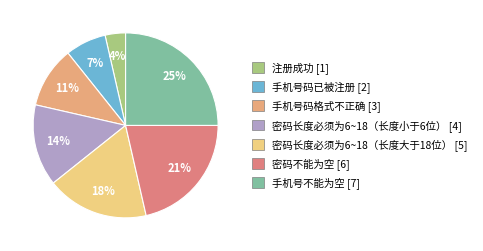

Between 密码不能为空 and 密码长度必须为6~18（长度小于6位）, which is larger?

密码不能为空